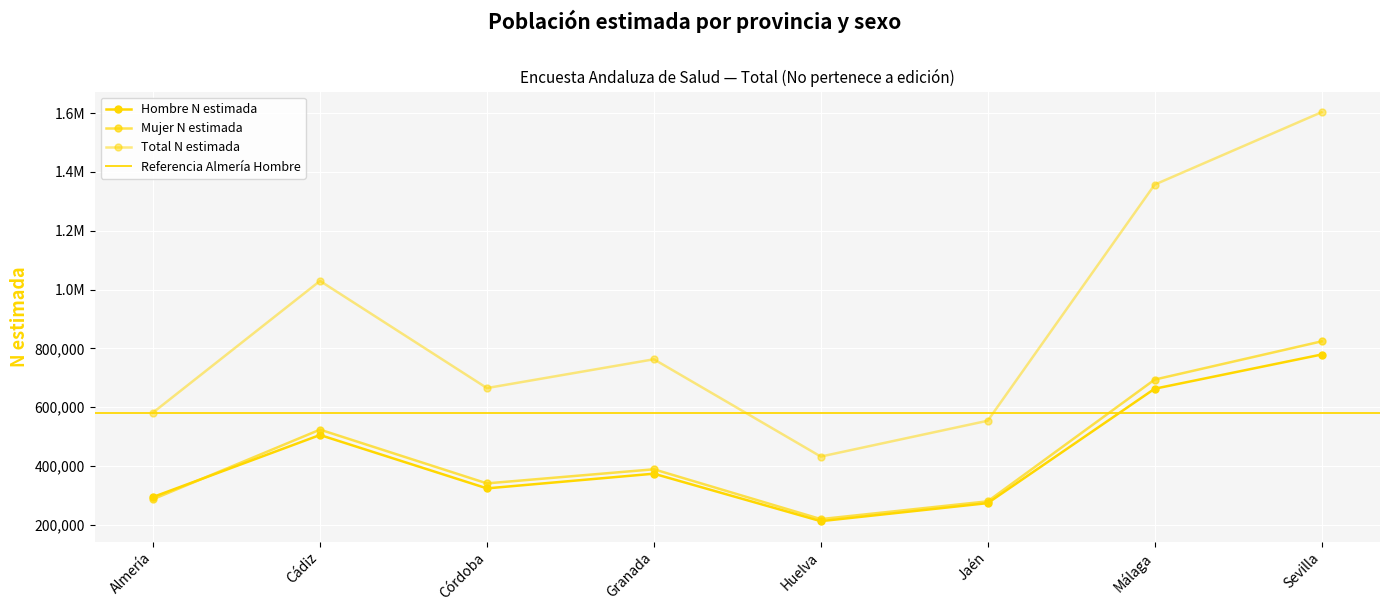

How many distinct data groups are displayed?

3